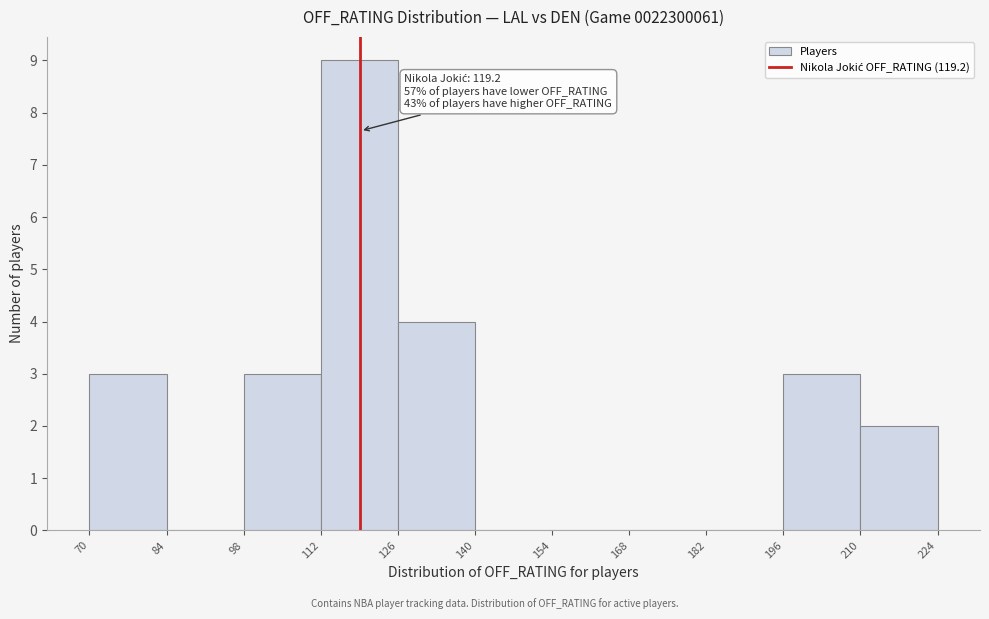

Over which range of the x-axis is the bar tallest?

112 to 126